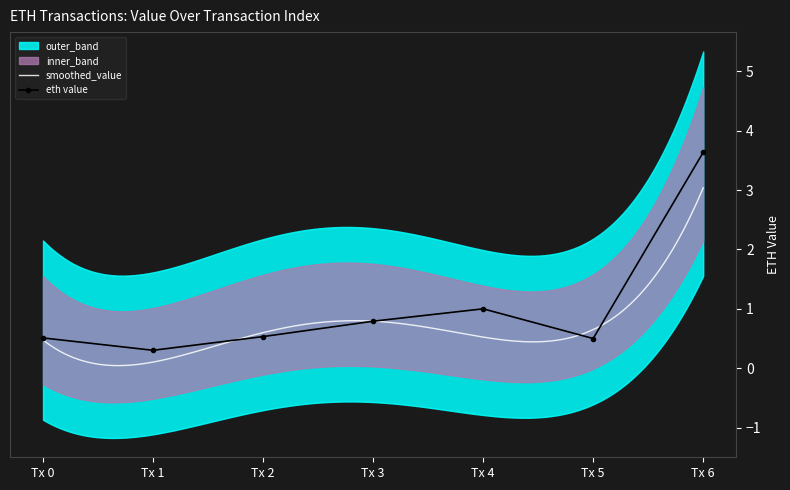

What is the sum of all lower_band values?

1.1